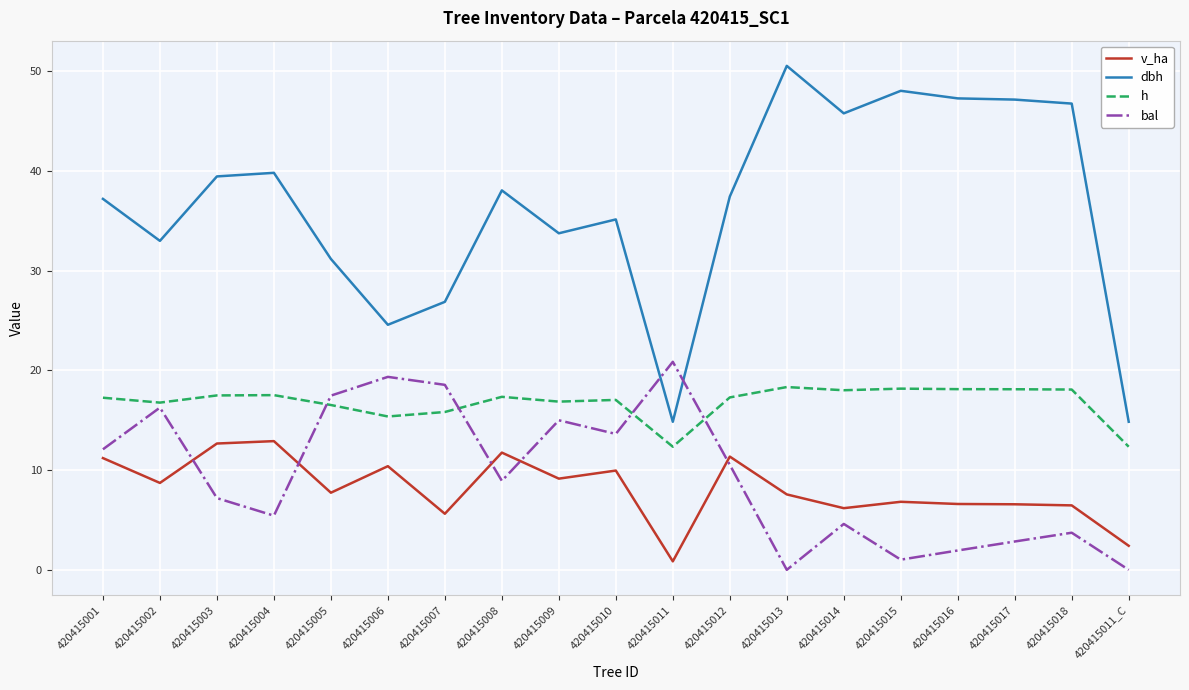

Is it true that v_ha equals 17.1 at 420415006?

False